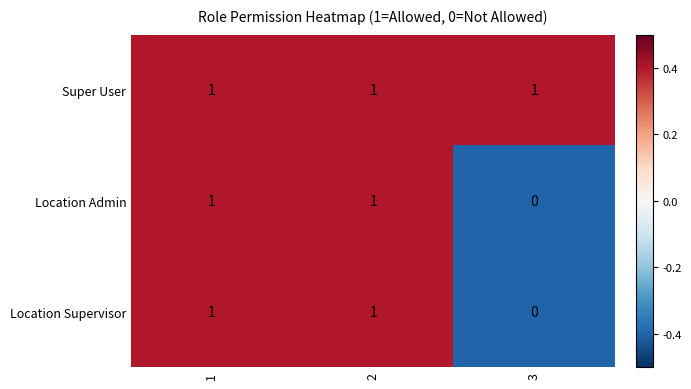

Reading left to right, list all the values displayed in this chart.

Super User: 1=1	2=1	3=1
Location Admin: 1=1	2=1	3=0
Location Supervisor: 1=1	2=1	3=0